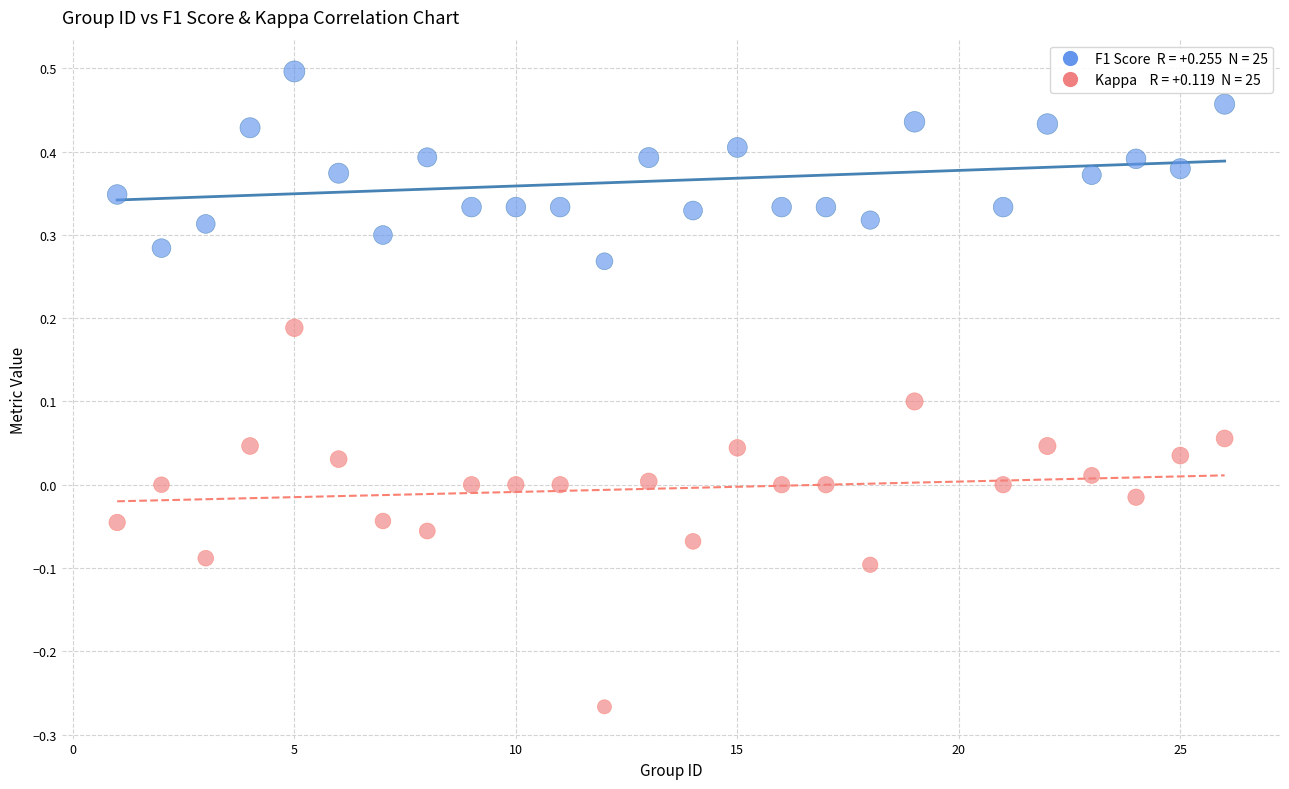

Across all data points, what is the range of X values (max minus min)?

25.0